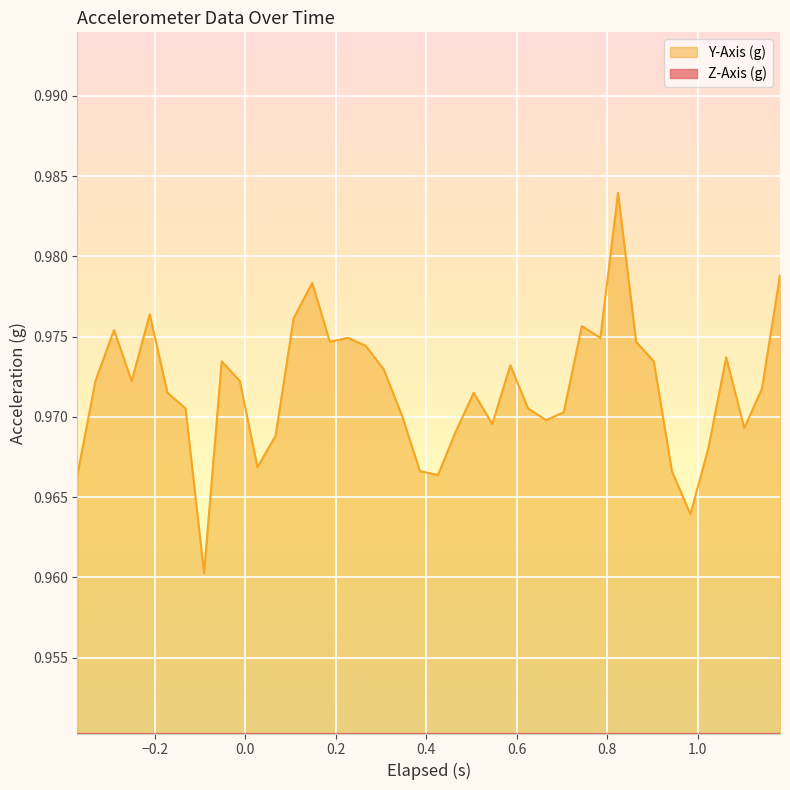

How many lines are shown in the chart?

2